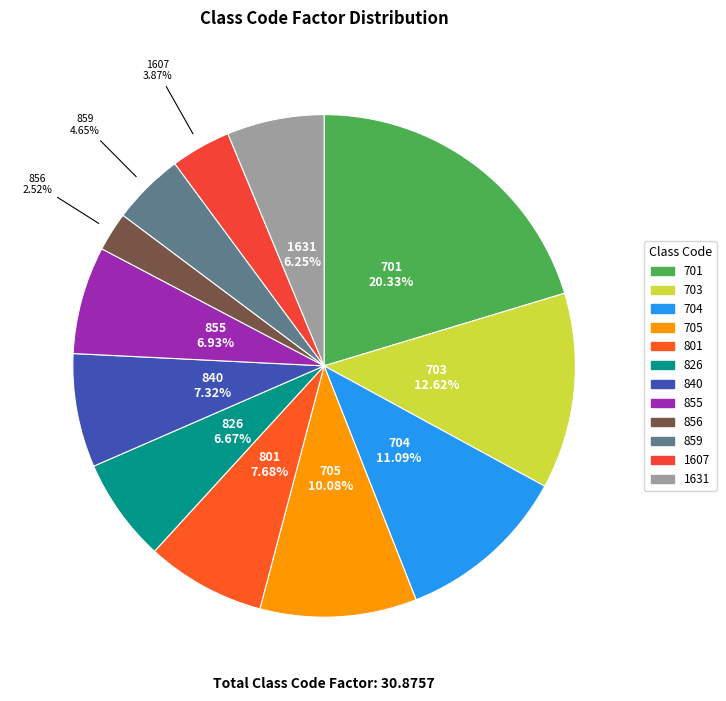

What is the largest slice in the pie chart?

701